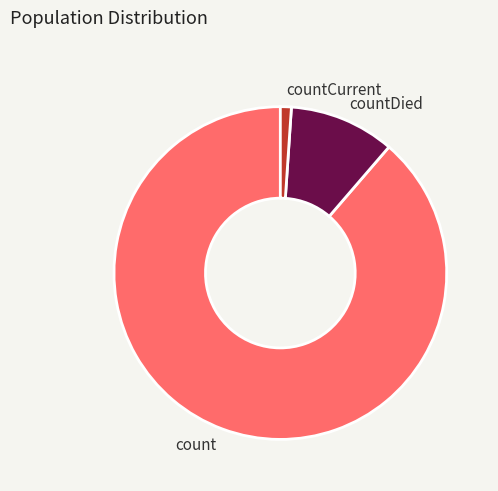

Approximately how many times larger is the value at countDied compared to count?

0.1